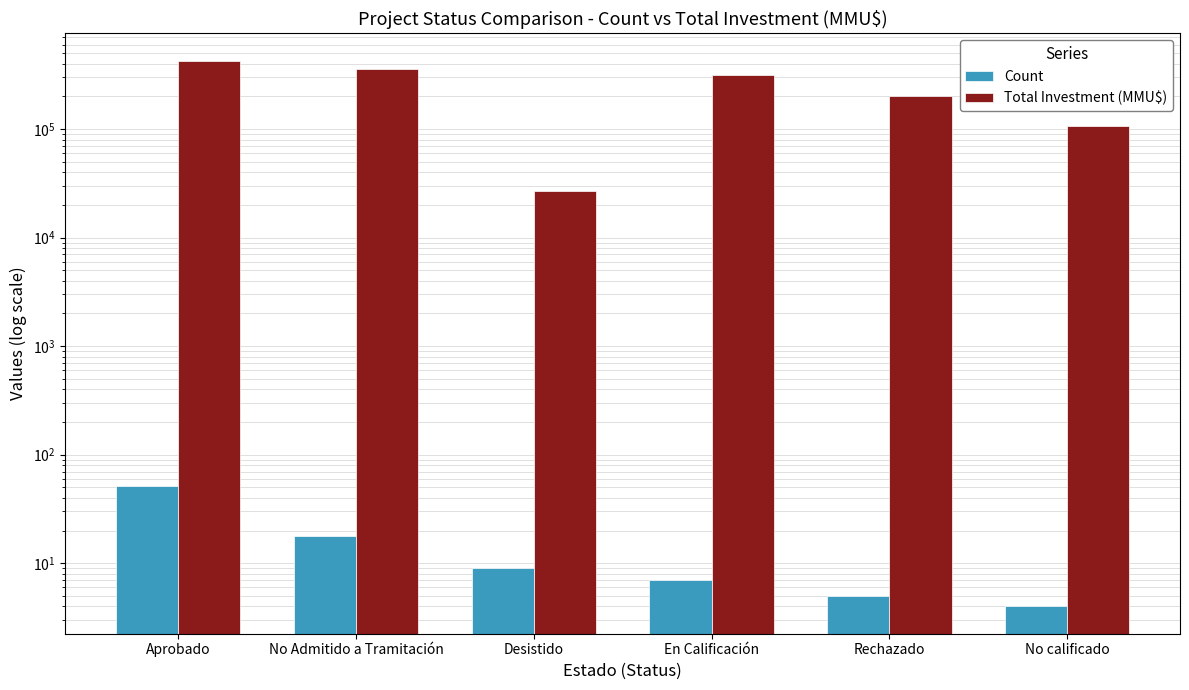

Which series has the largest total across all categories?

Total Investment (MMU$)